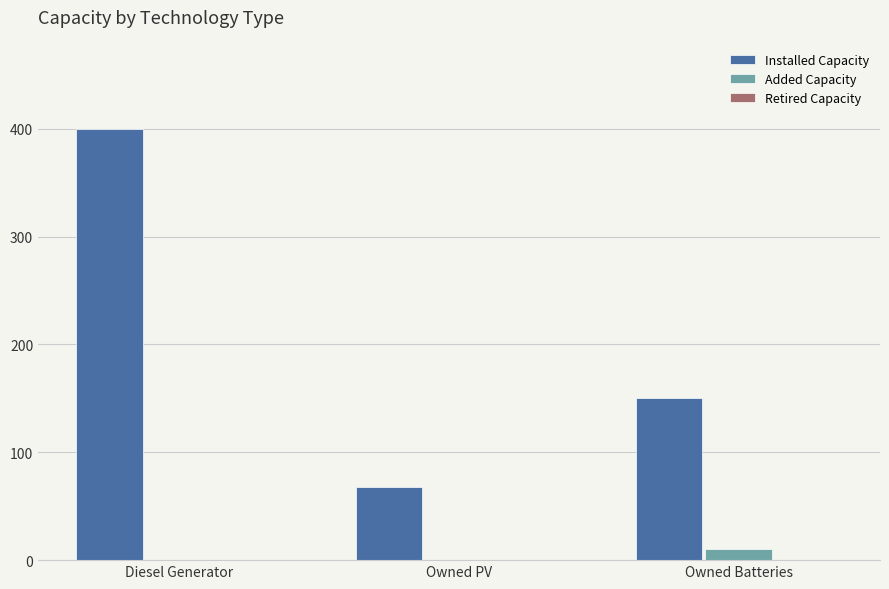

At which label is Installed Capacity closest to 234?

Owned Batteries